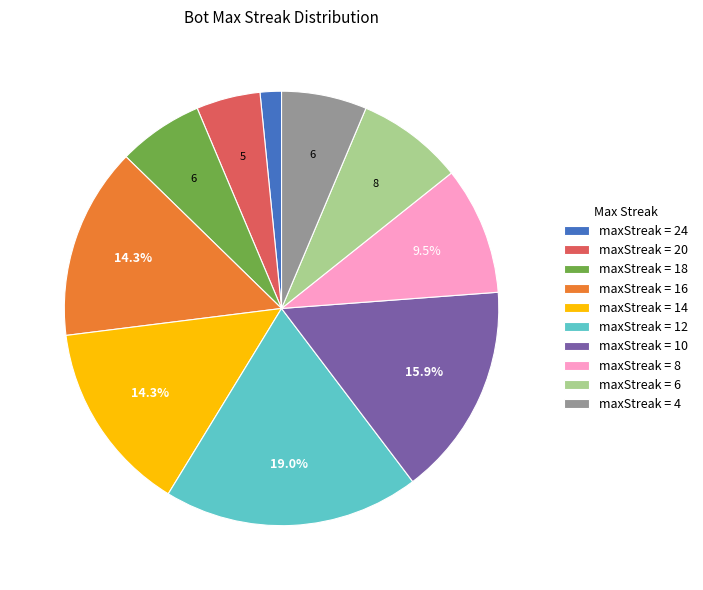

How many slices are in this pie chart?

10